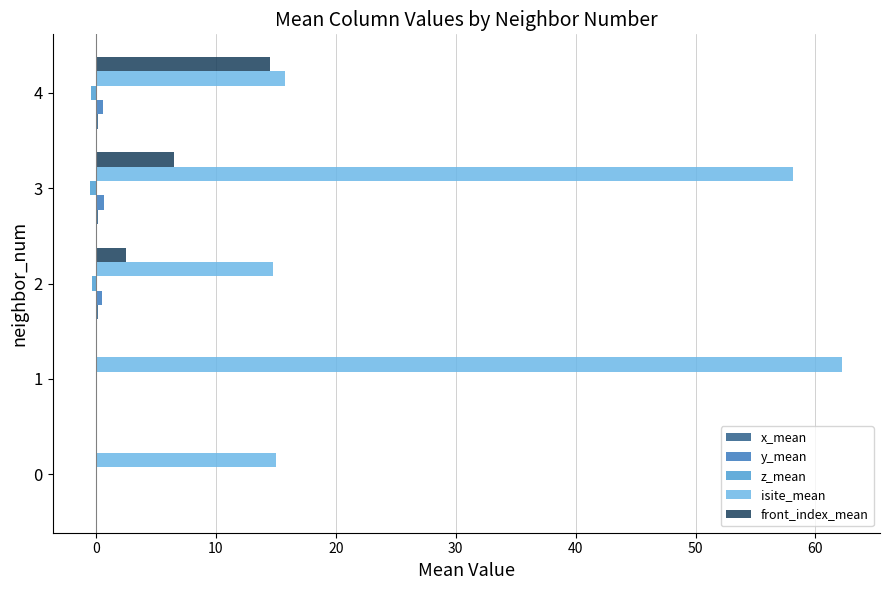

Which series has the largest total across all categories?

isite_mean